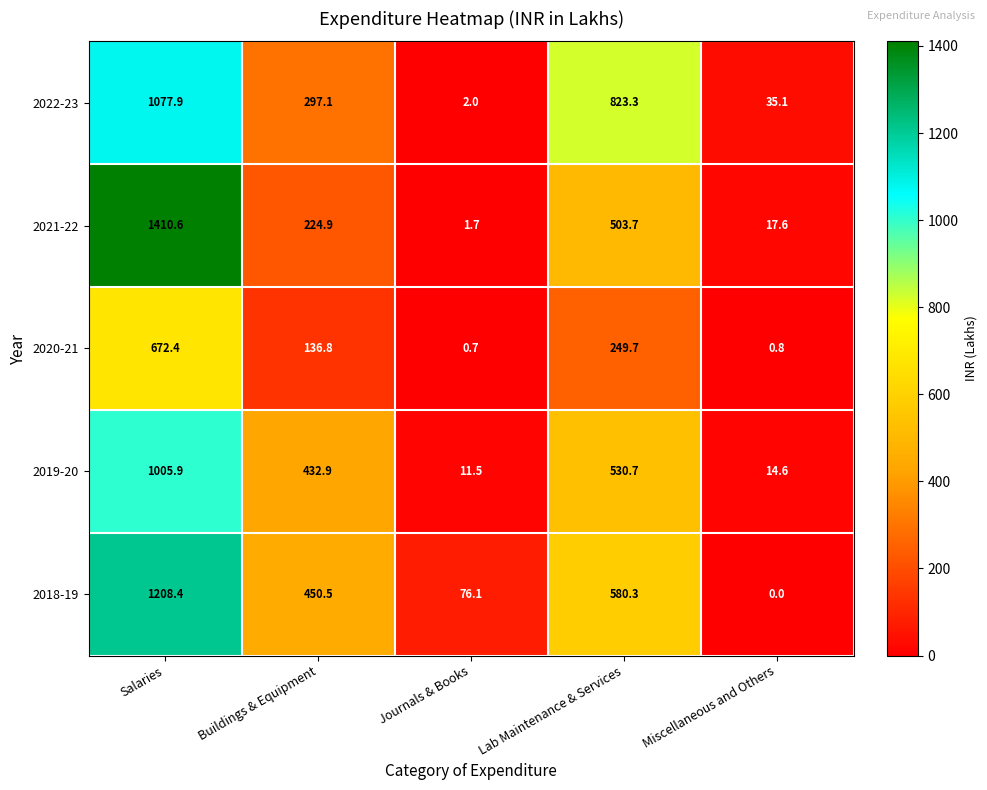

How many data points does each series have?

5